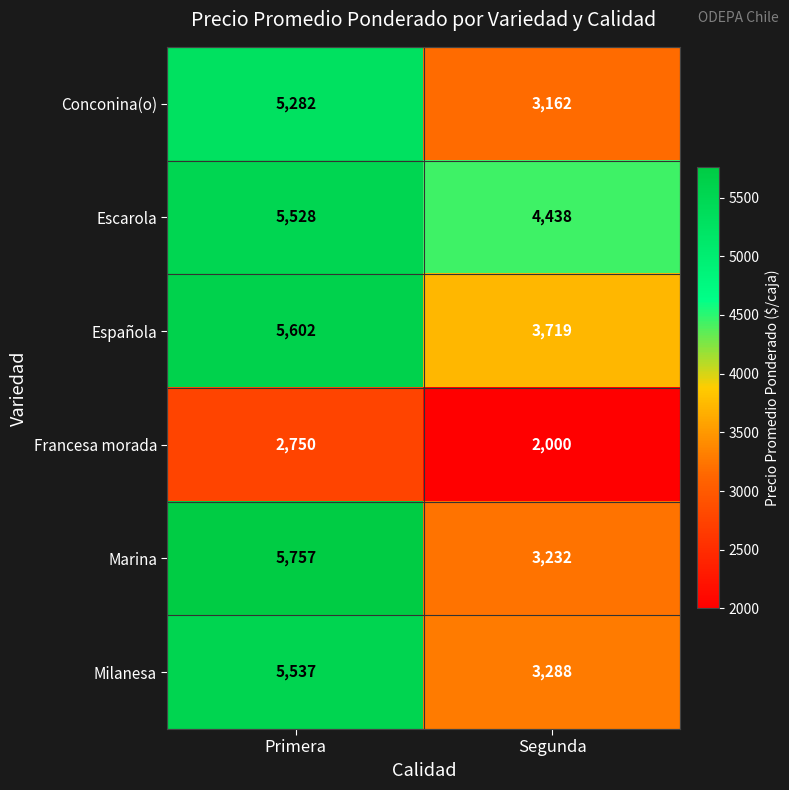

List the series in order of their peak value, highest first.

Marina, Española, Milanesa, Escarola, Conconina(o), Francesa morada